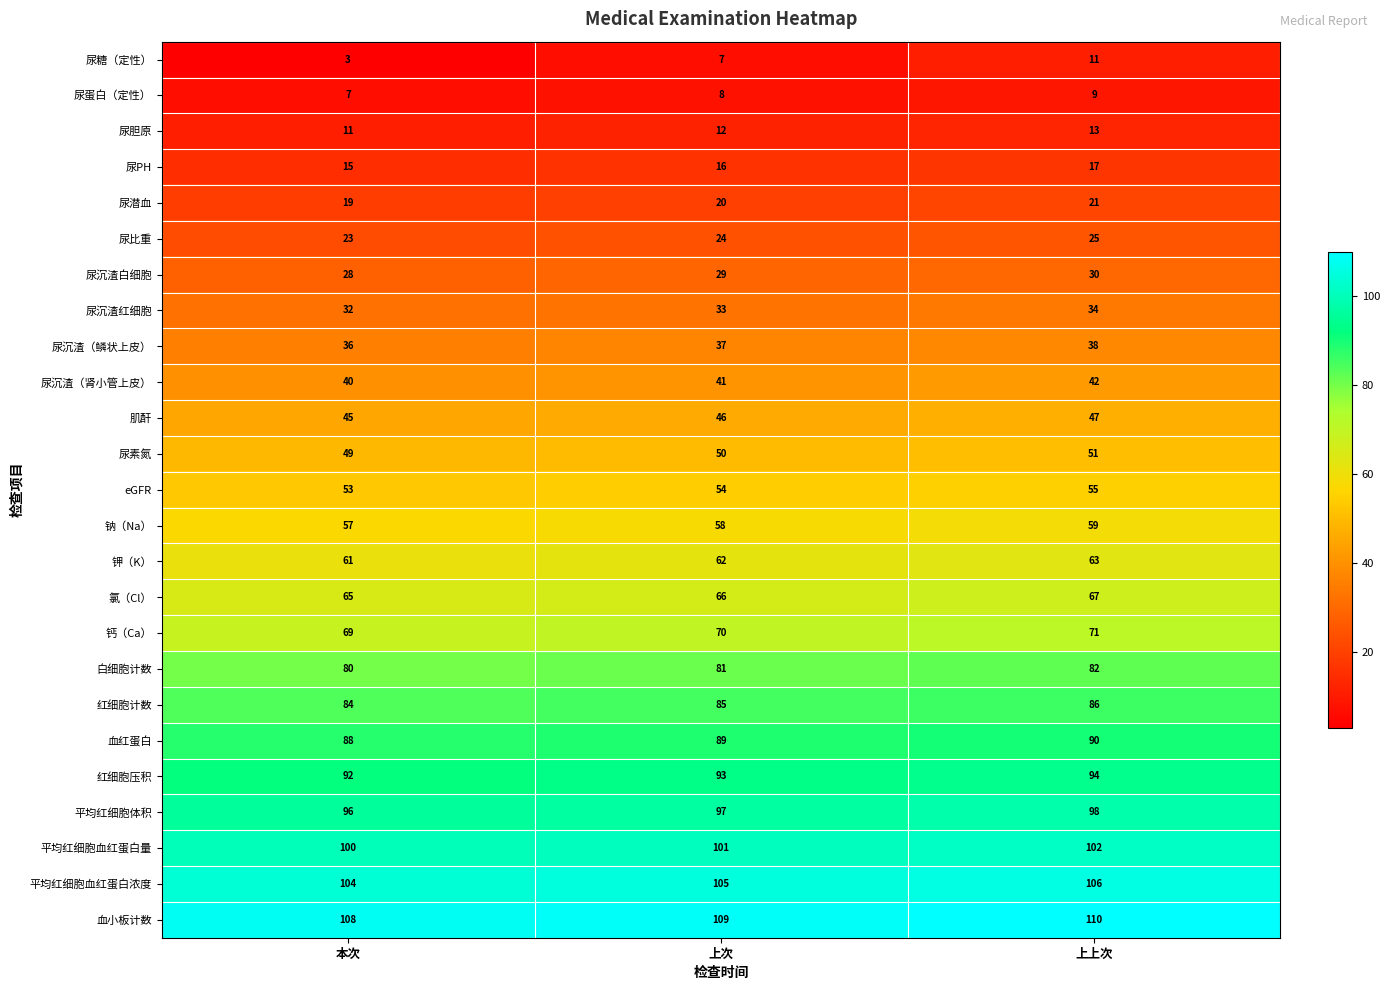

Count the number of data series in this chart.

25